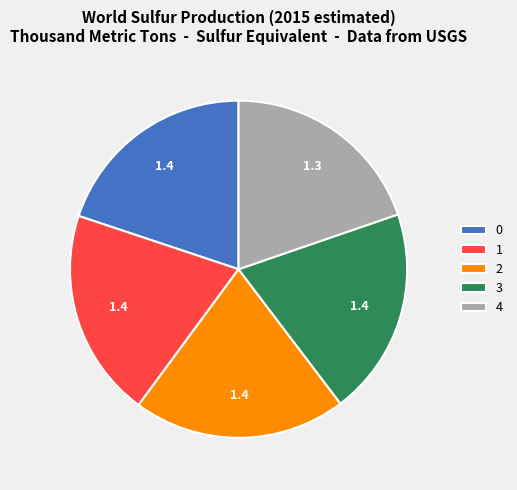

Approximately how many times larger is the value at 3 compared to 0?

1.0